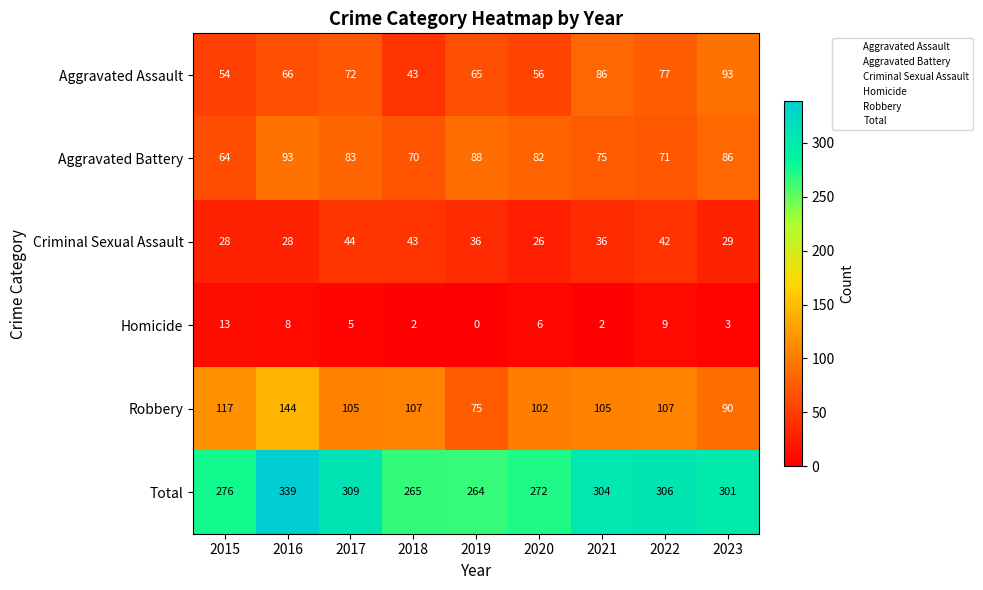

What is the greatest value displayed?

339